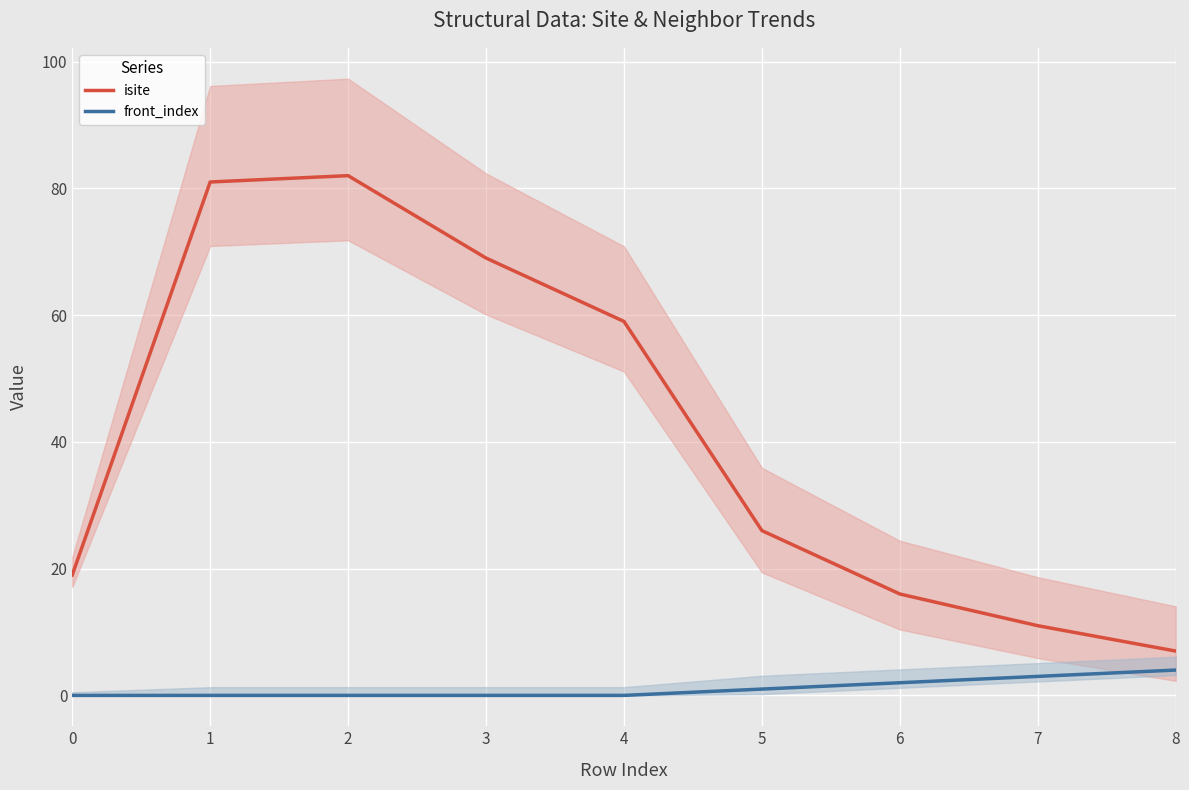

At which label does isite first exceed 26?

1